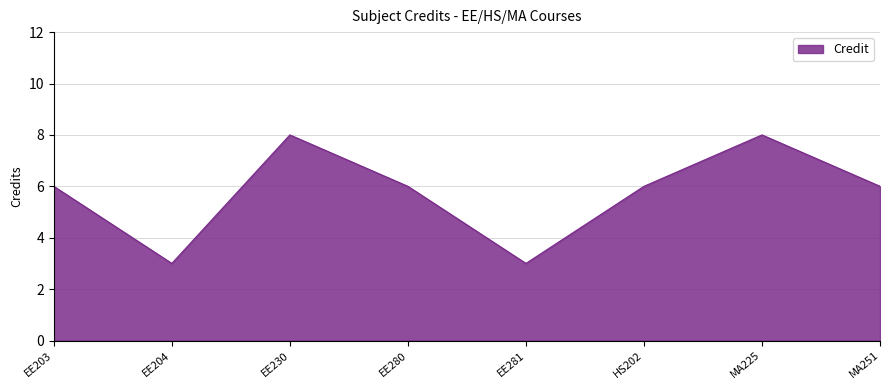

Count the number of data series in this chart.

1